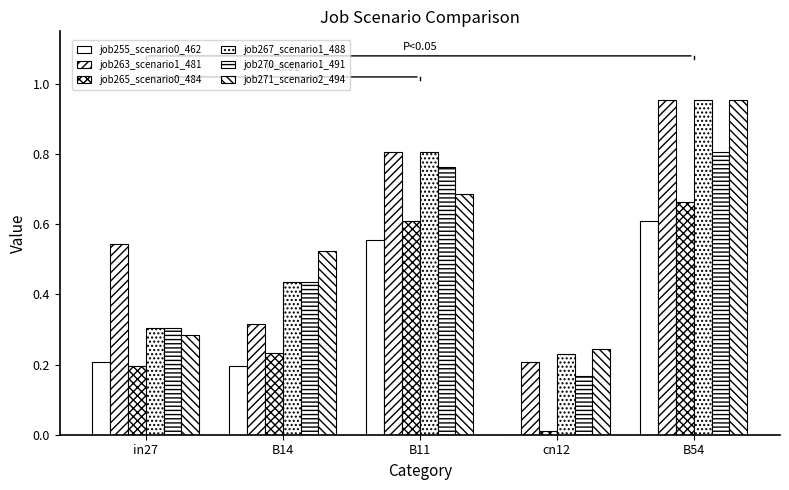

Rank the series at in27 from highest to lowest value.

job263_scenario1_481, job267_scenario1_488, job270_scenario1_491, job271_scenario2_494, job255_scenario0_462, job265_scenario0_484